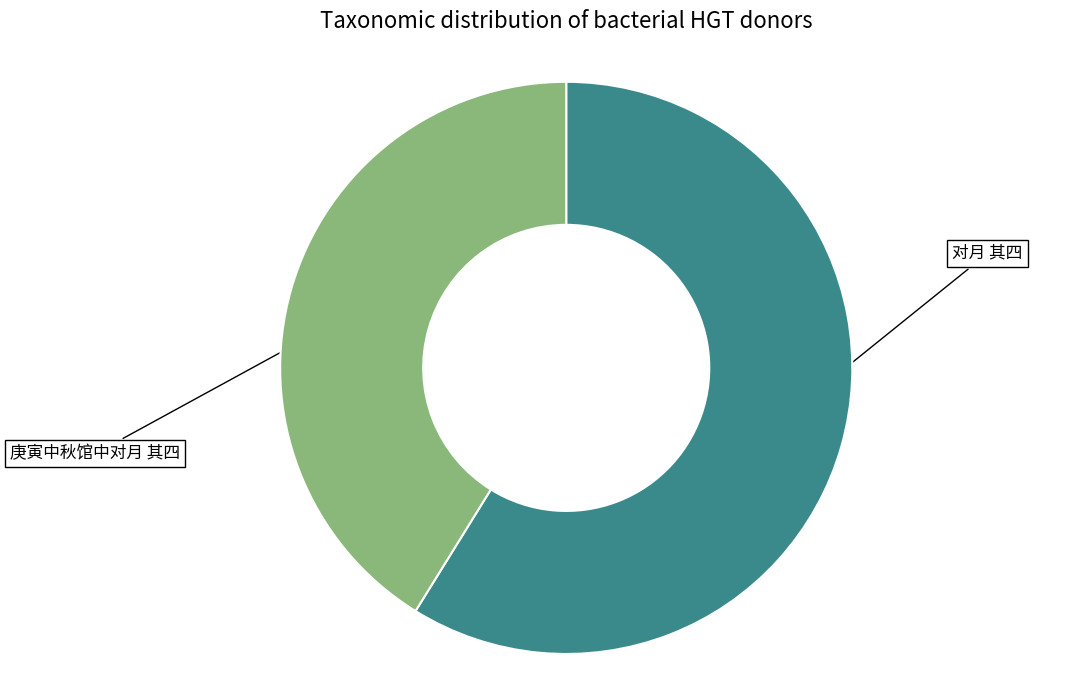

How many slices are in this pie chart?

2